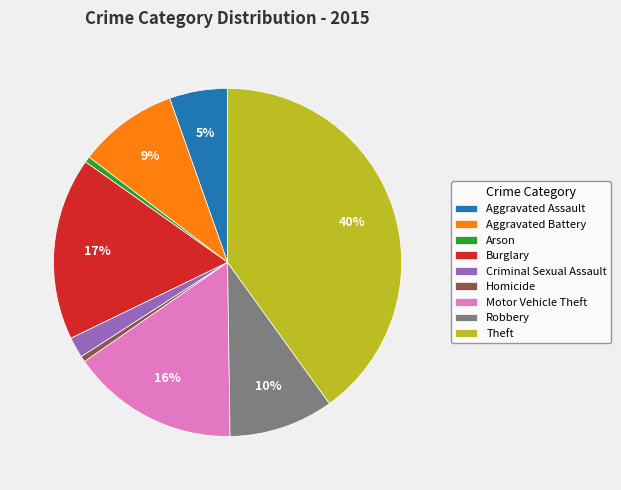

What percentage is the Aggravated Battery slice, to the nearest percent?

9%